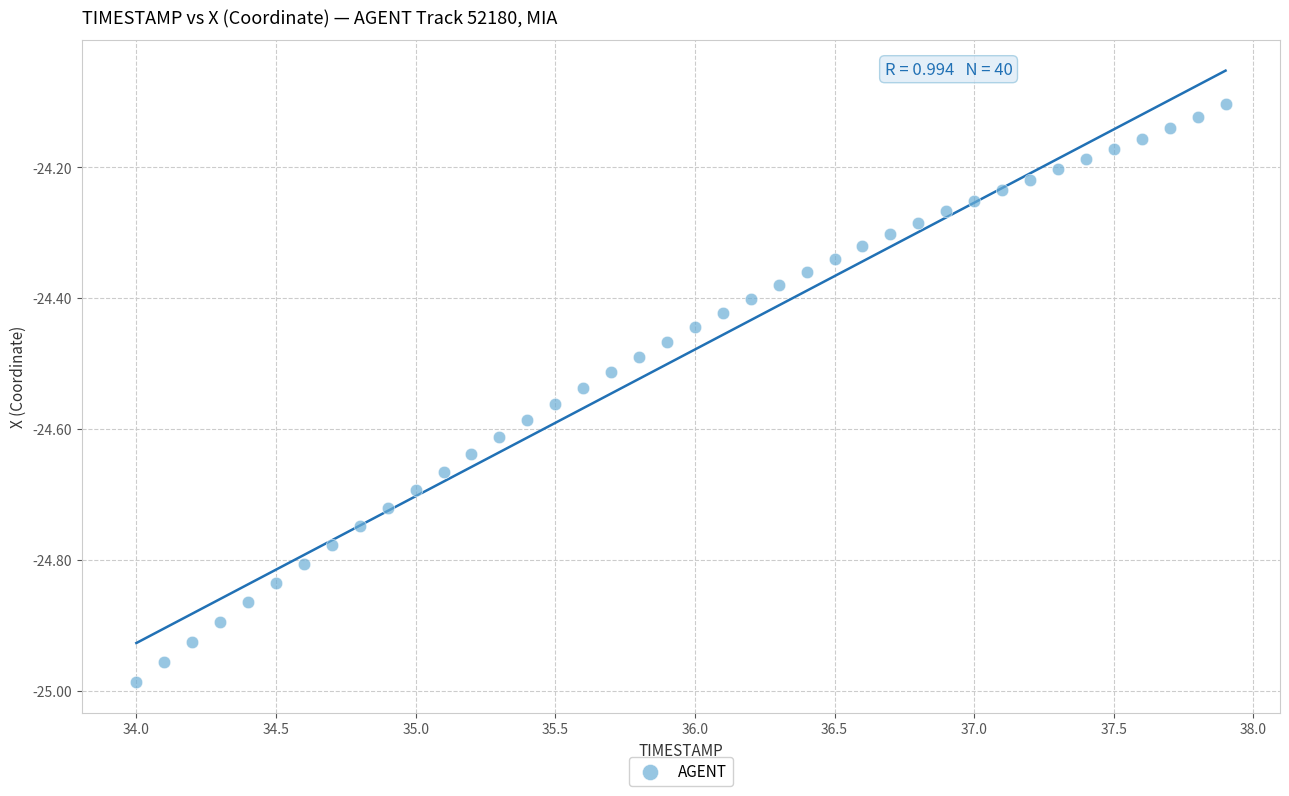

What is the range of X values (max minus min)?

3.9